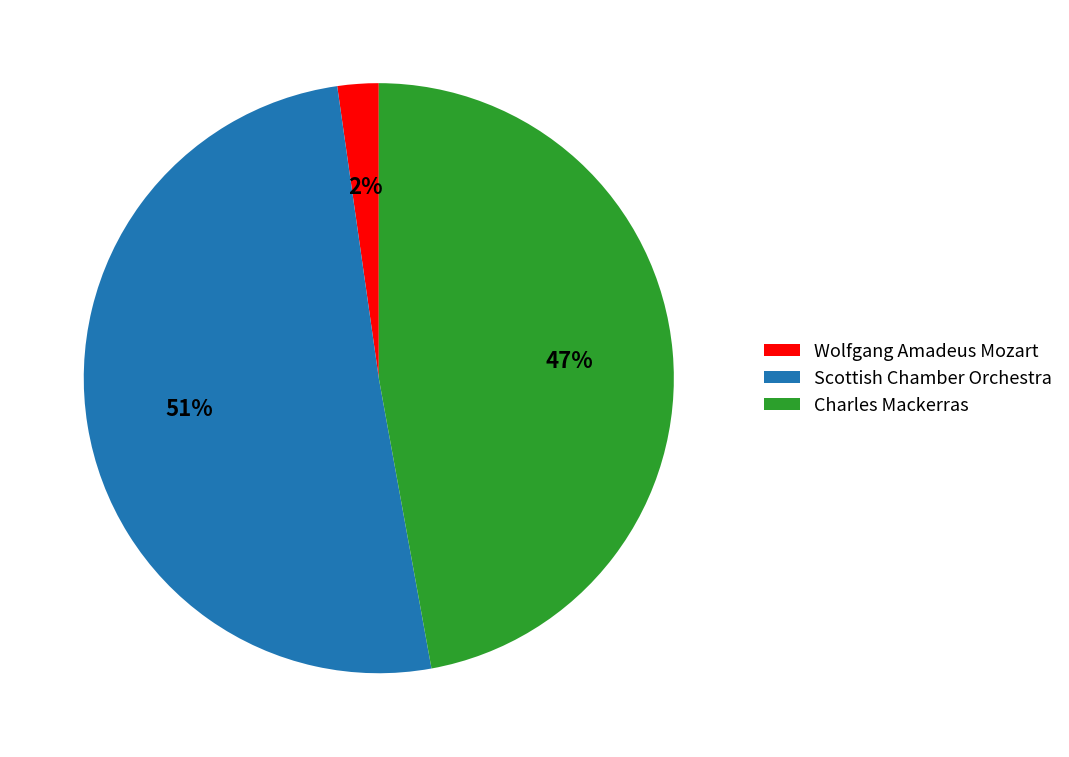

Does Wolfgang Amadeus Mozart account for over 50% of the chart?

No